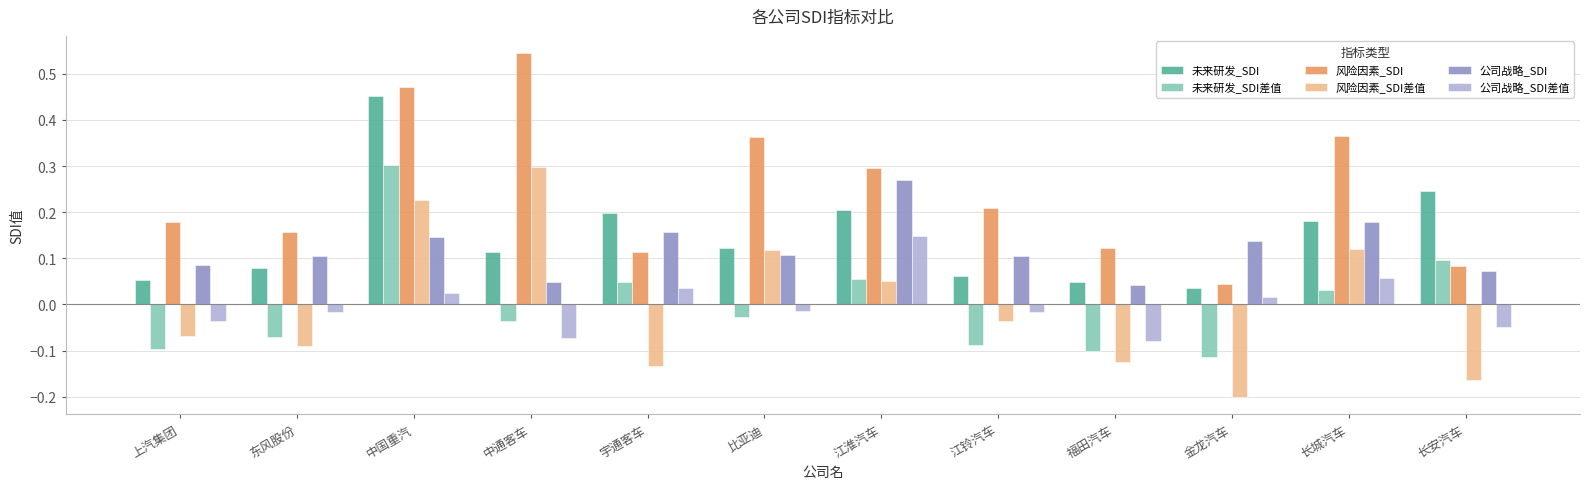

The 风险因素_SDI series shows 0.3 at 上汽集团. True or false?

False